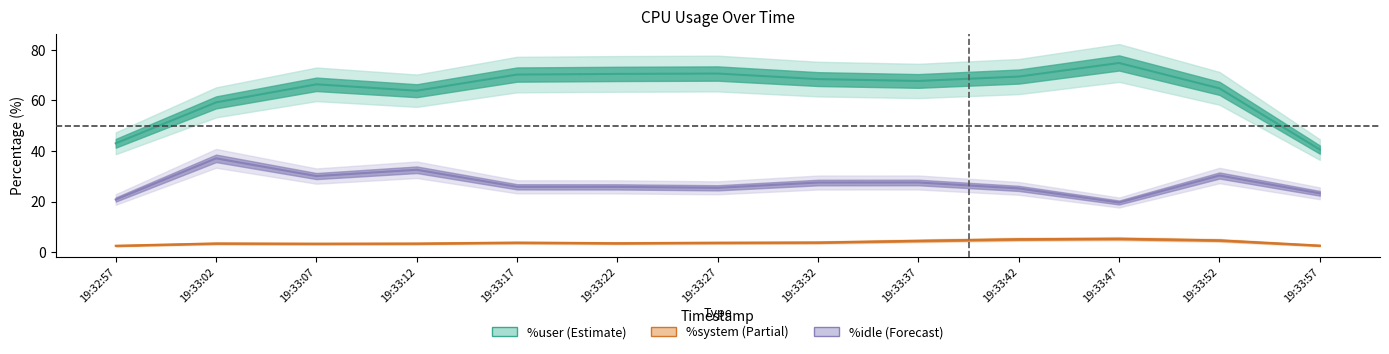

At which category is the sum across all series the highest?

19:33:12